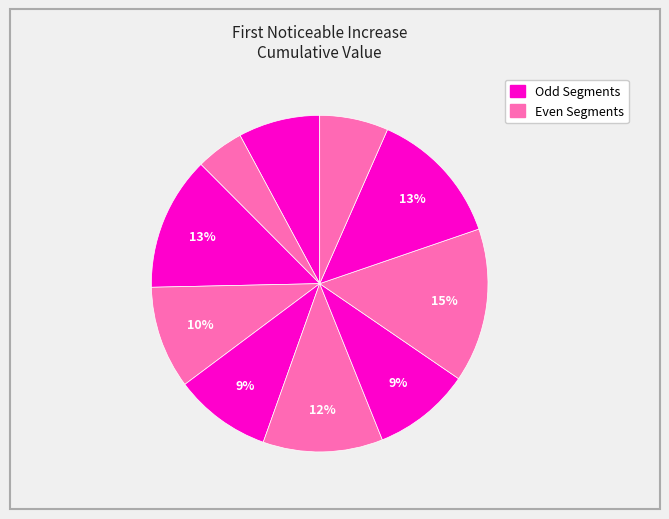

How many slices are in this pie chart?

10